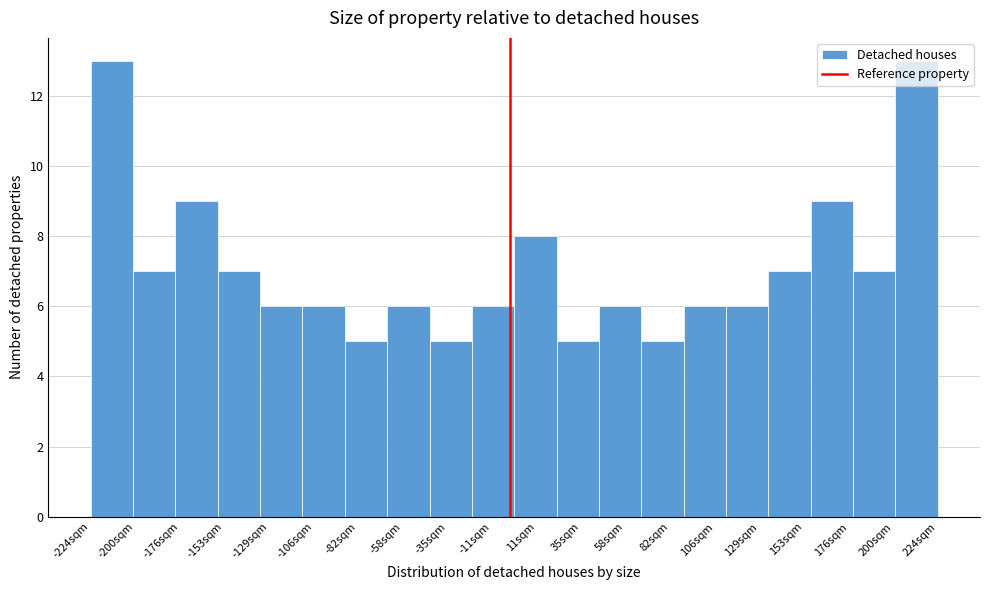

Reading left to right, list every bar in this chart as the range it spans on the x-axis followed by its height. Neither the bar edges nor the heights are printed on the chart, so give them approximately, as read against the axes.

-225 to -200: 13
-200 to -180: 7
-180 to -155: 9
-155 to -135: 7
-135 to -110: 6
-110 to -90: 6
-90 to -65: 5
-65 to -45: 6
-45 to -20: 5
-20 to 0: 6
0 to 20: 8
20 to 45: 5
45 to 65: 6
65 to 90: 5
90 to 110: 6
110 to 135: 6
135 to 155: 7
155 to 180: 9
180 to 200: 7
200 to 225: 13